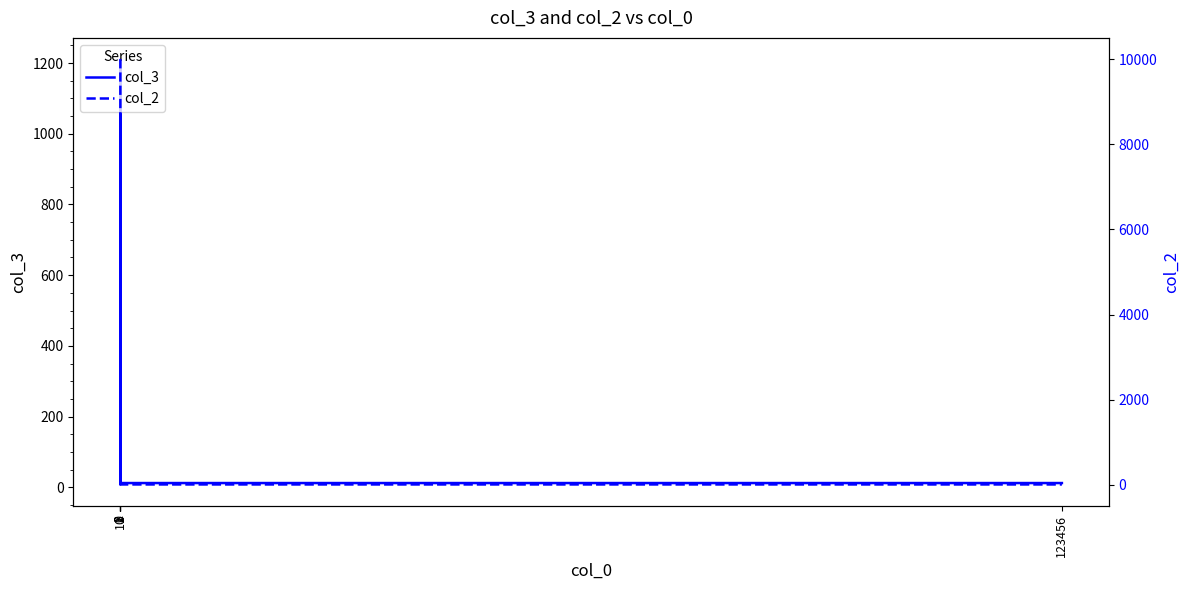

Is this an area chart (filled region under the line)?

No